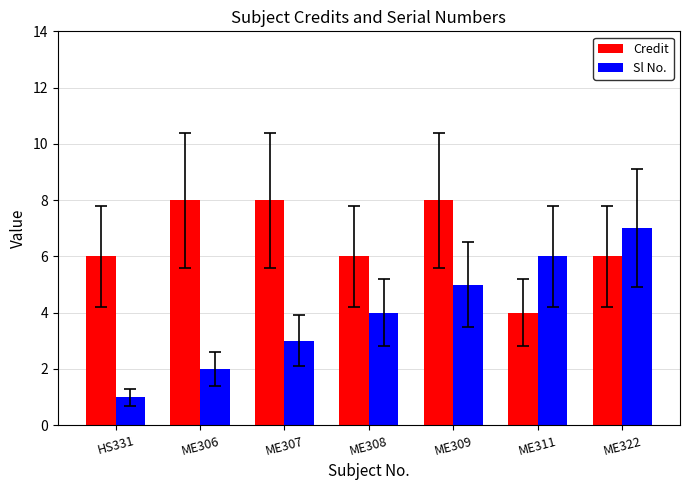

How many data points does each series have?

7